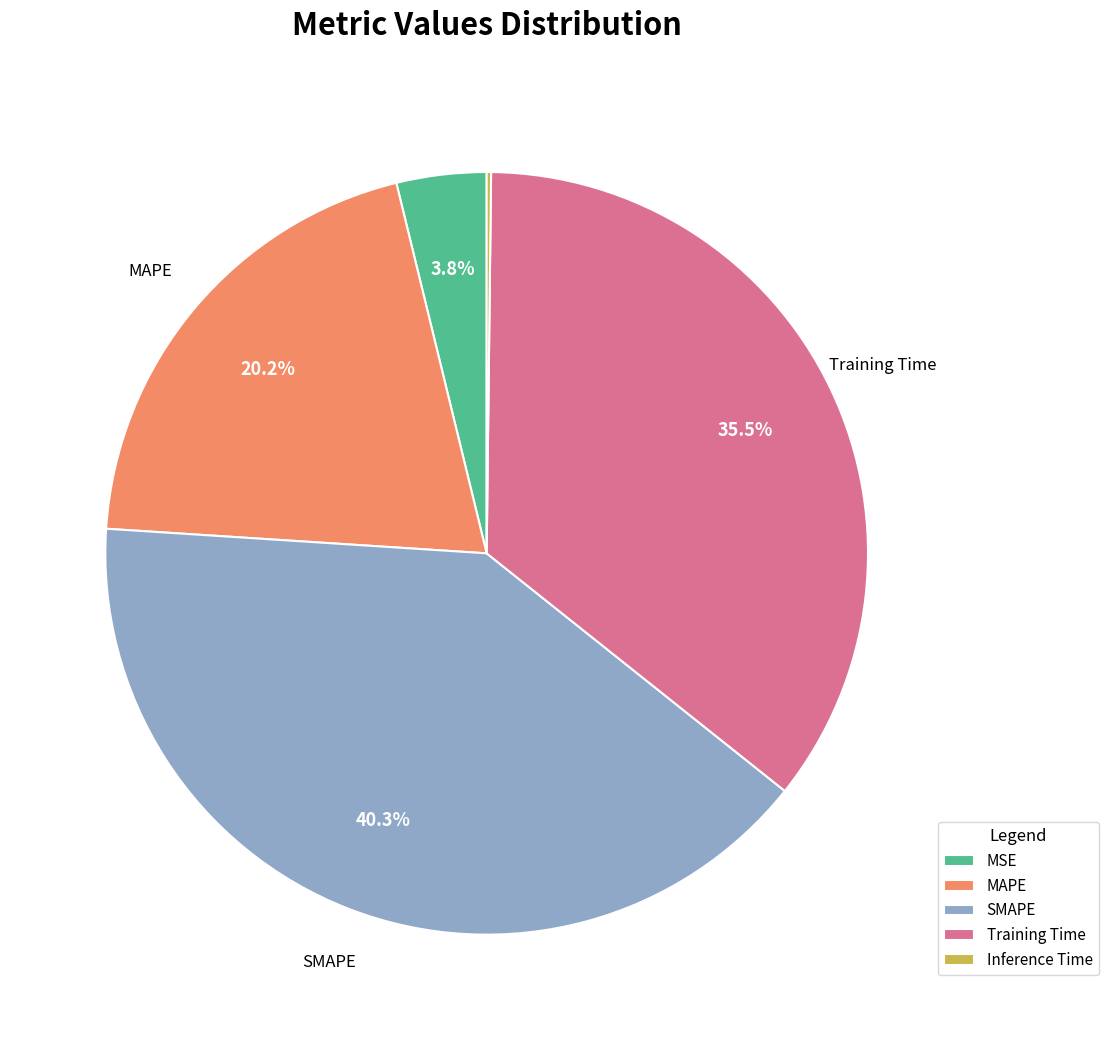

To the nearest percent, what portion does SMAPE represent?

40%